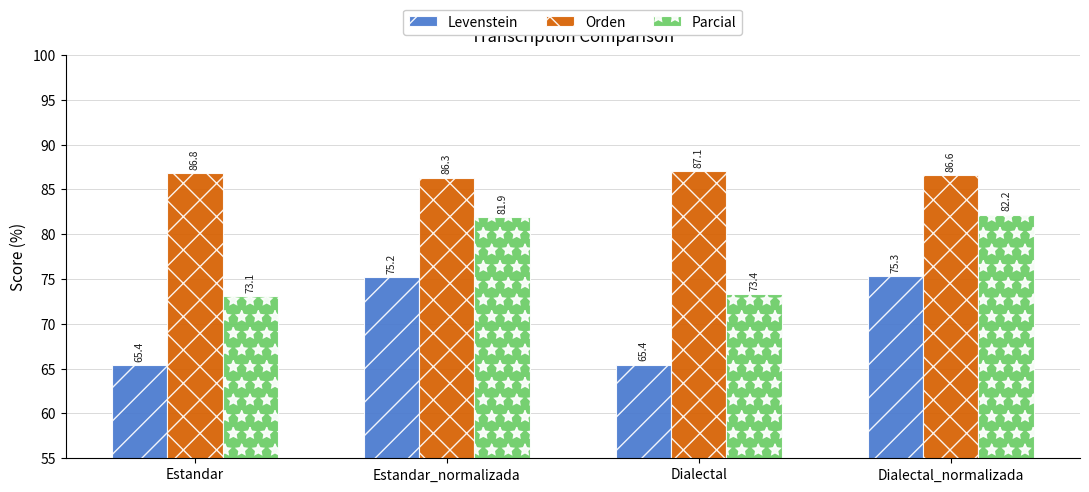

Which series has the largest total across all categories?

Orden